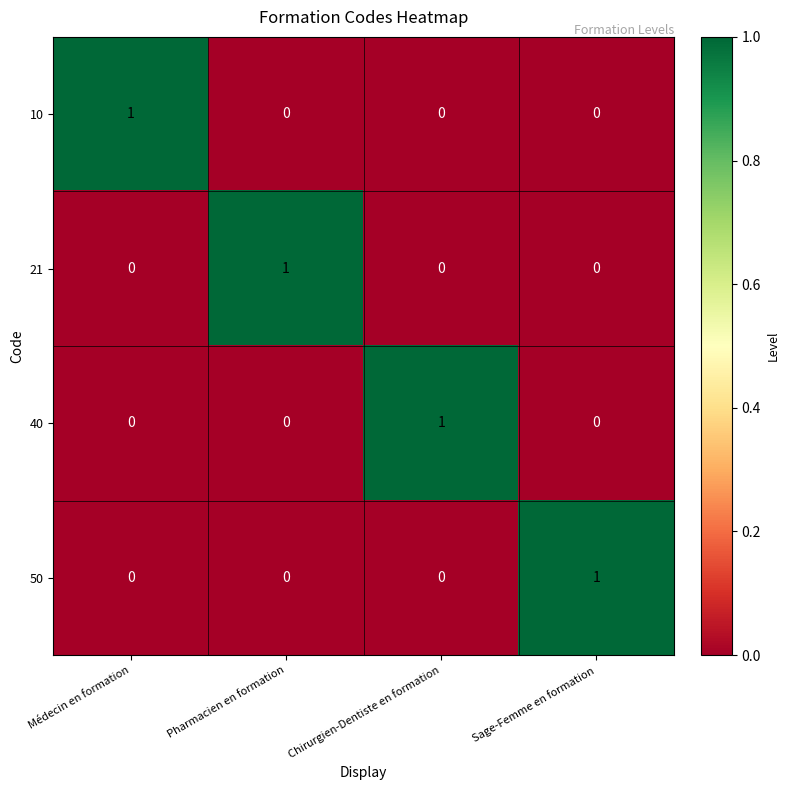

The 50 series shows 1 at Sage-Femme en formation. True or false?

True